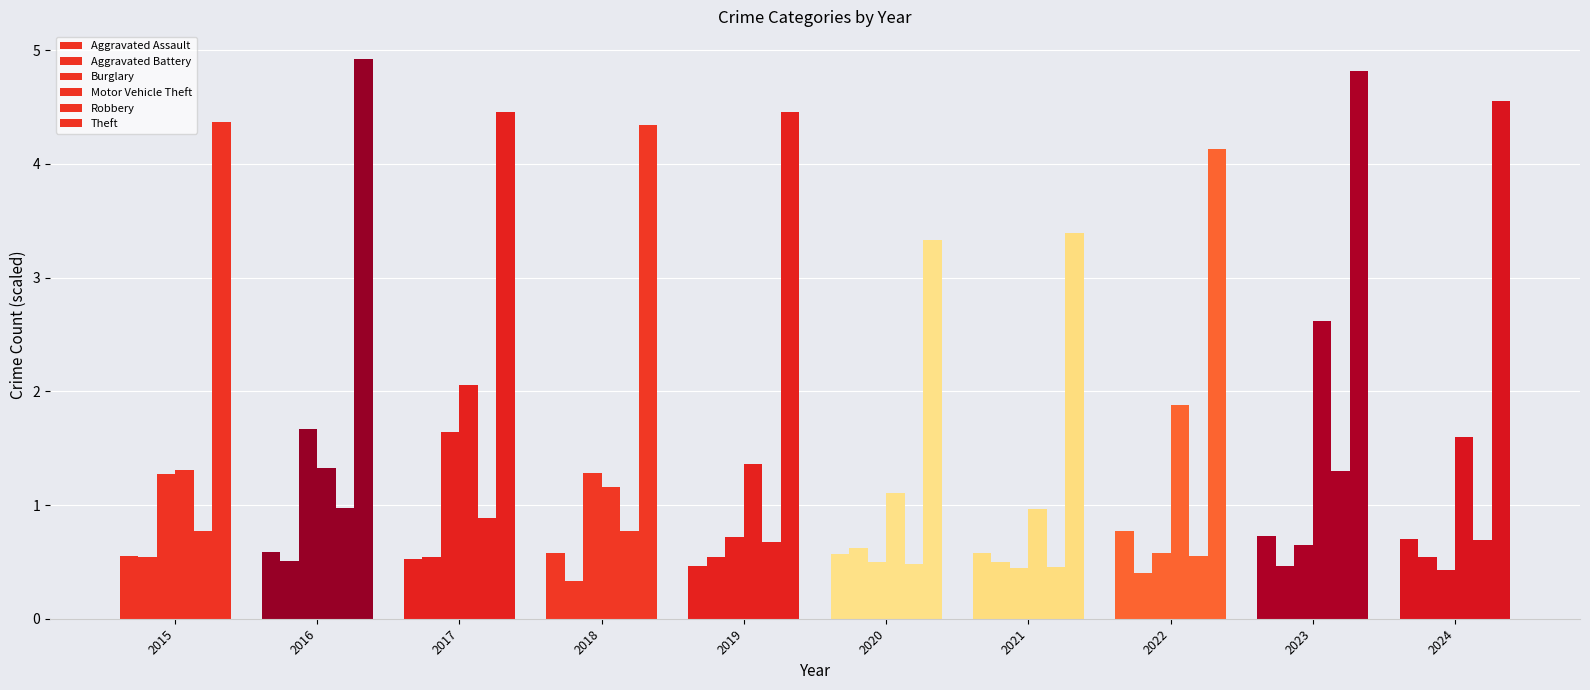

How many bars are there in total?

60